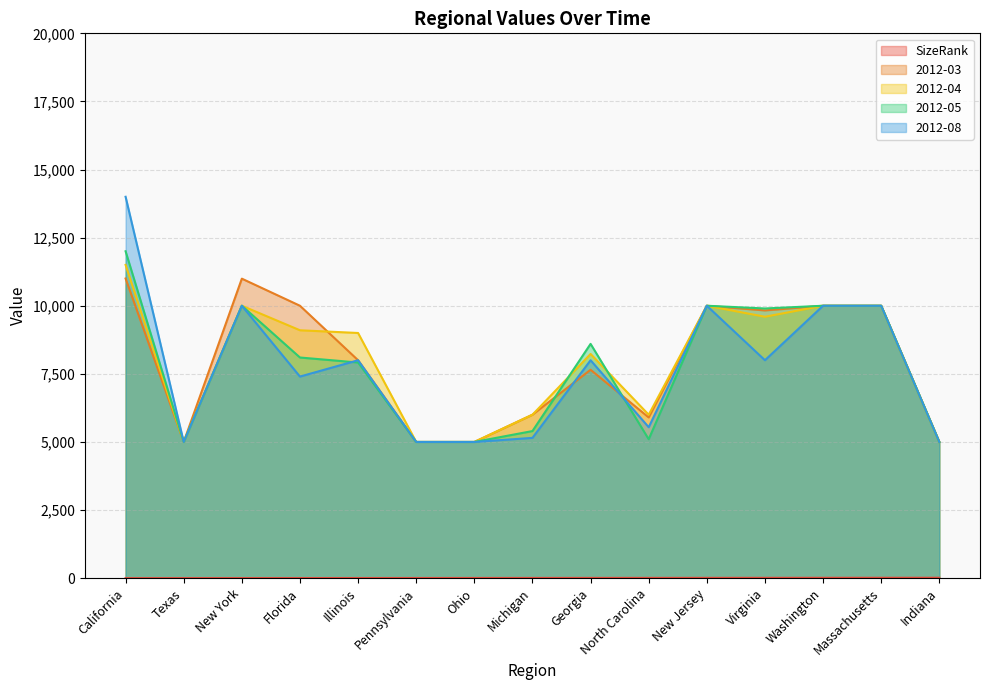

What value does the 2012-08 series have at Washington?

10000.0